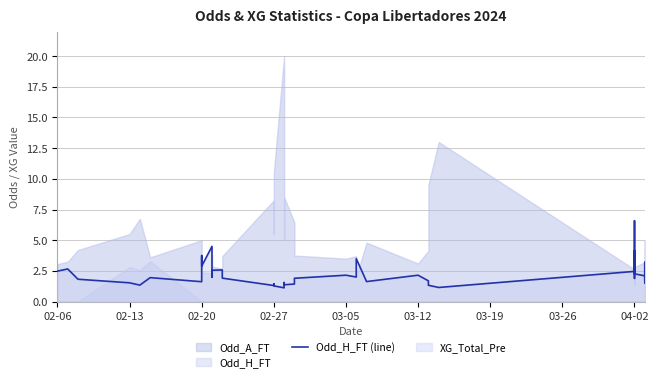

The value at 04-02 is 0.8. True or false?

False